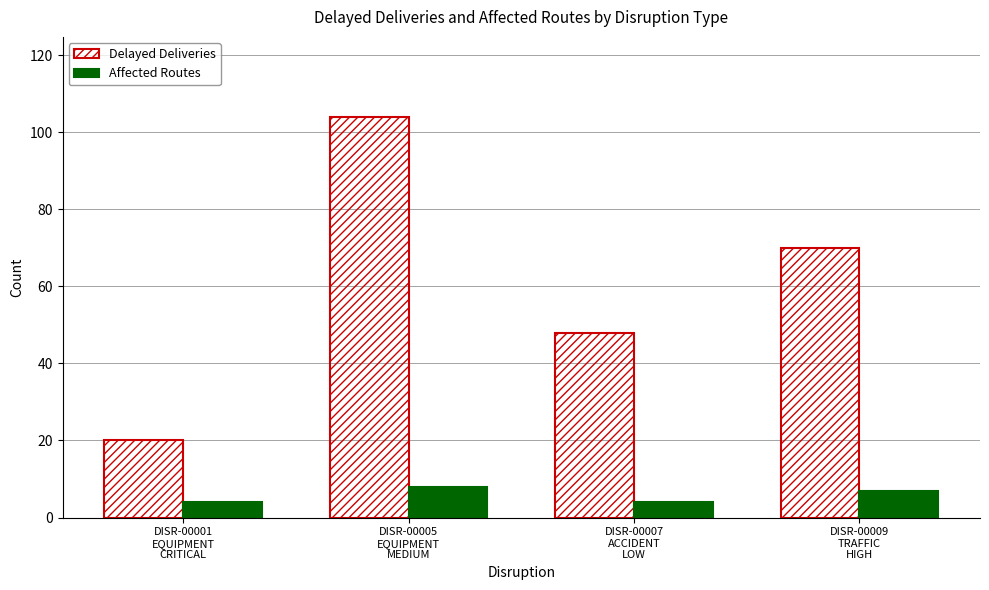

Which series has the widest spread of values?

Delayed Deliveries